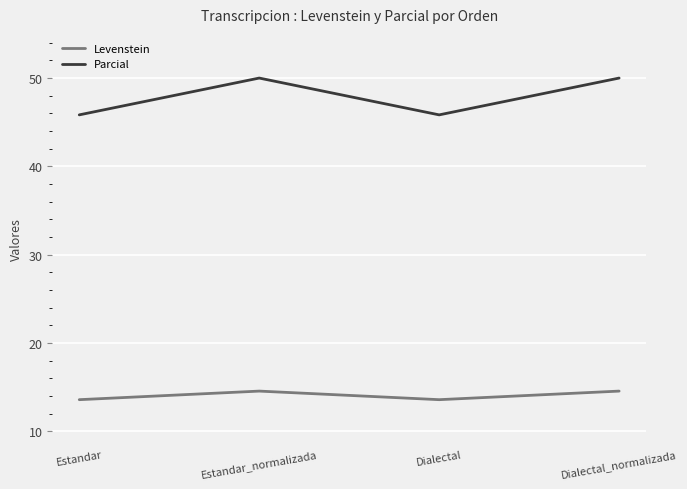

List the series in order of their overall mean, highest first.

Parcial, Levenstein